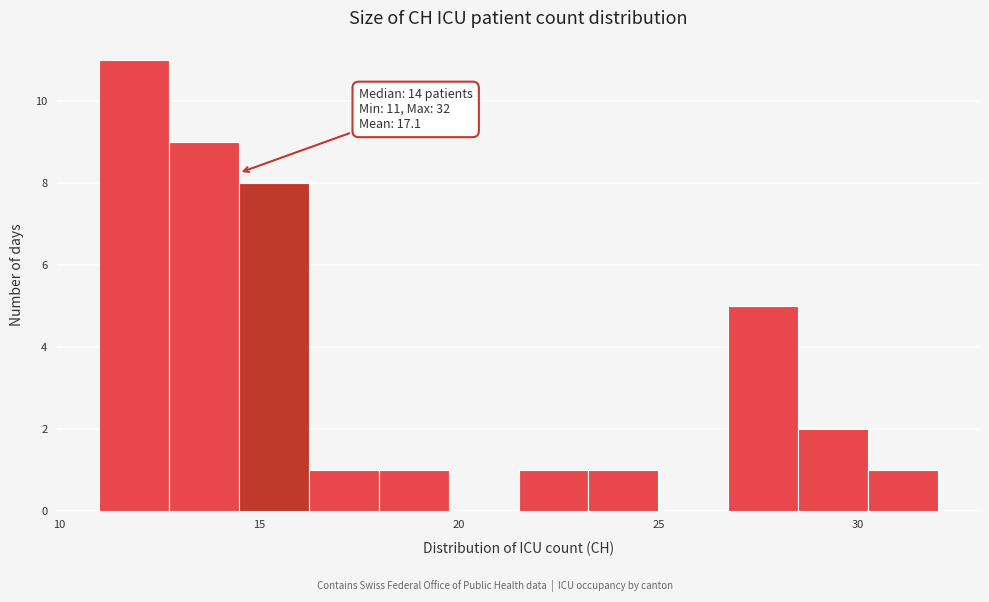

Around what value on the x-axis is the tallest bar? Give the approximate position of its centre, as read against the axis.

12.0